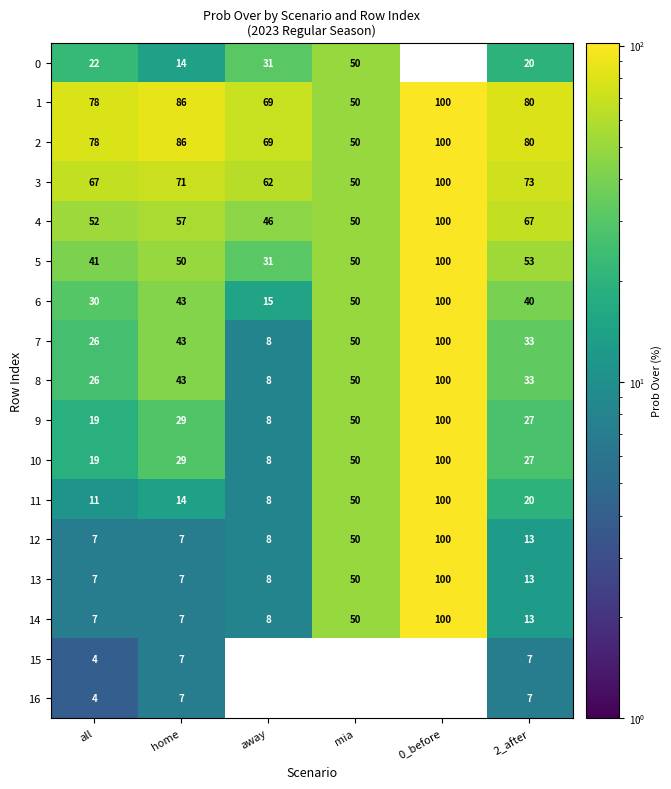

The 15 series shows 0 at away. True or false?

True